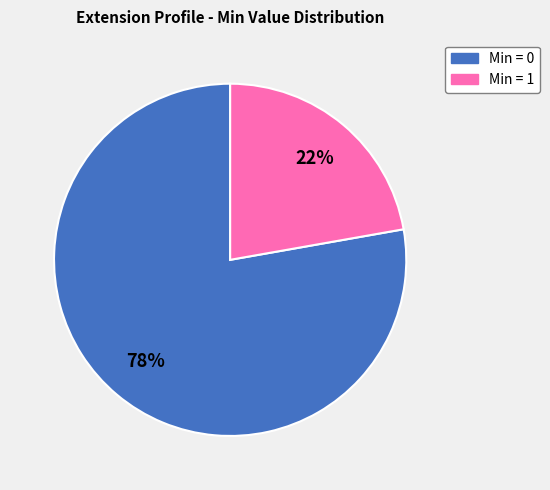

How many segments does this pie chart have?

2